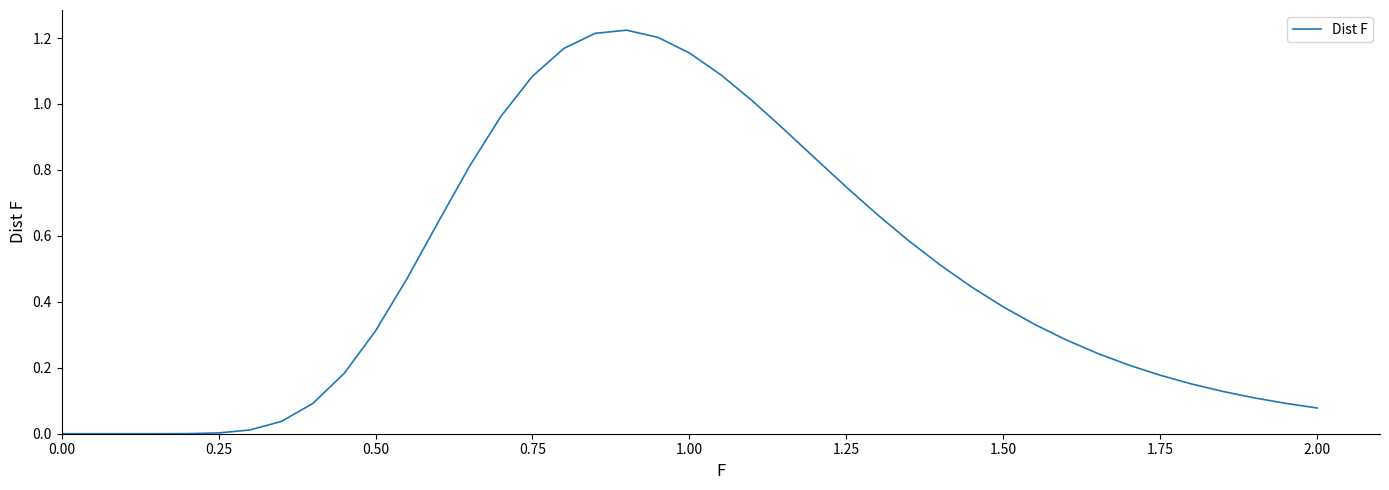

Count the number of data series in this chart.

1